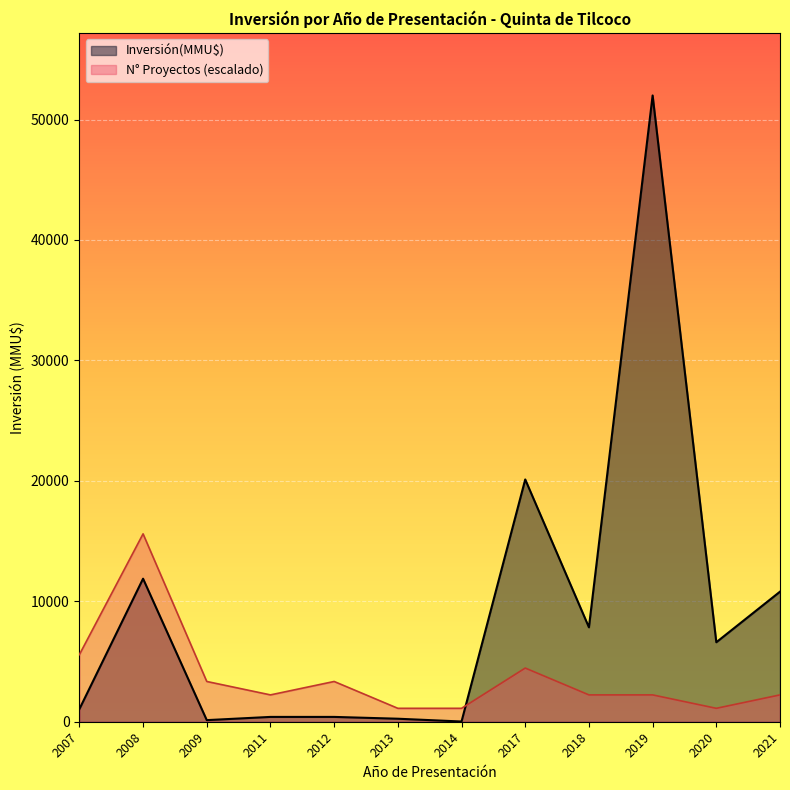

Rank the series by their maximum value, from lowest to highest.

N° Proyectos (escalado), Inversión(MMU$)